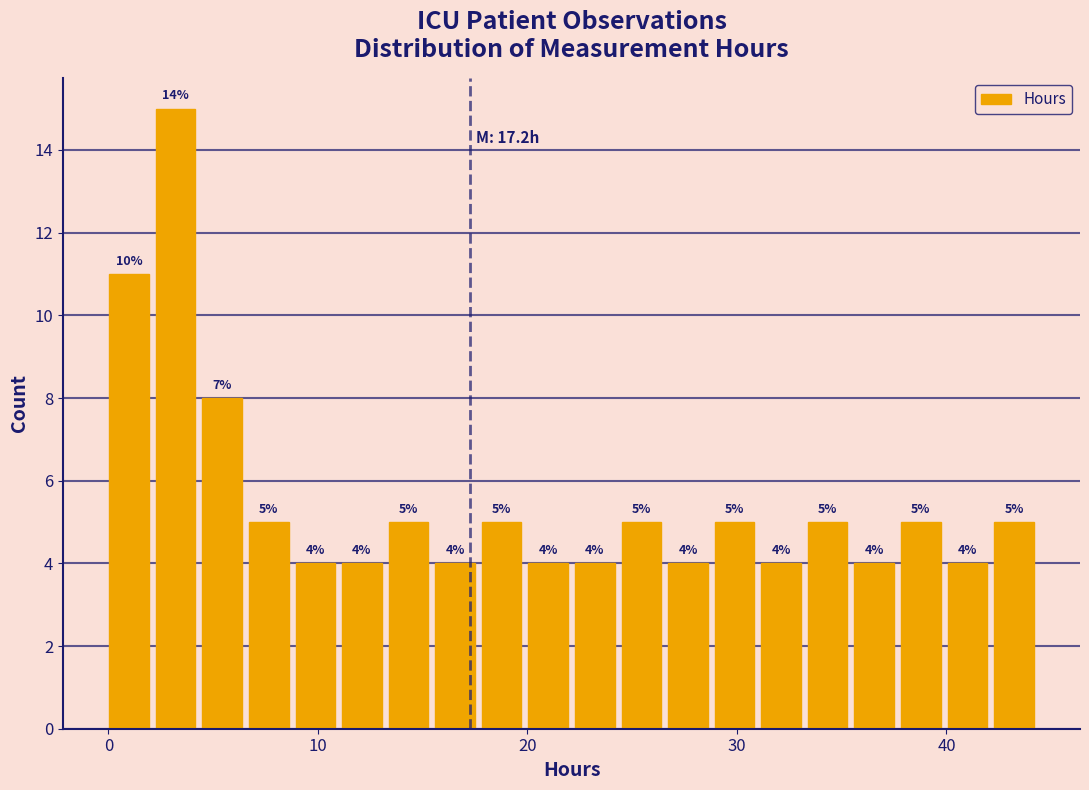

Around what value on the x-axis is the tallest bar? Give the approximate position of its centre, as read against the axis.

3